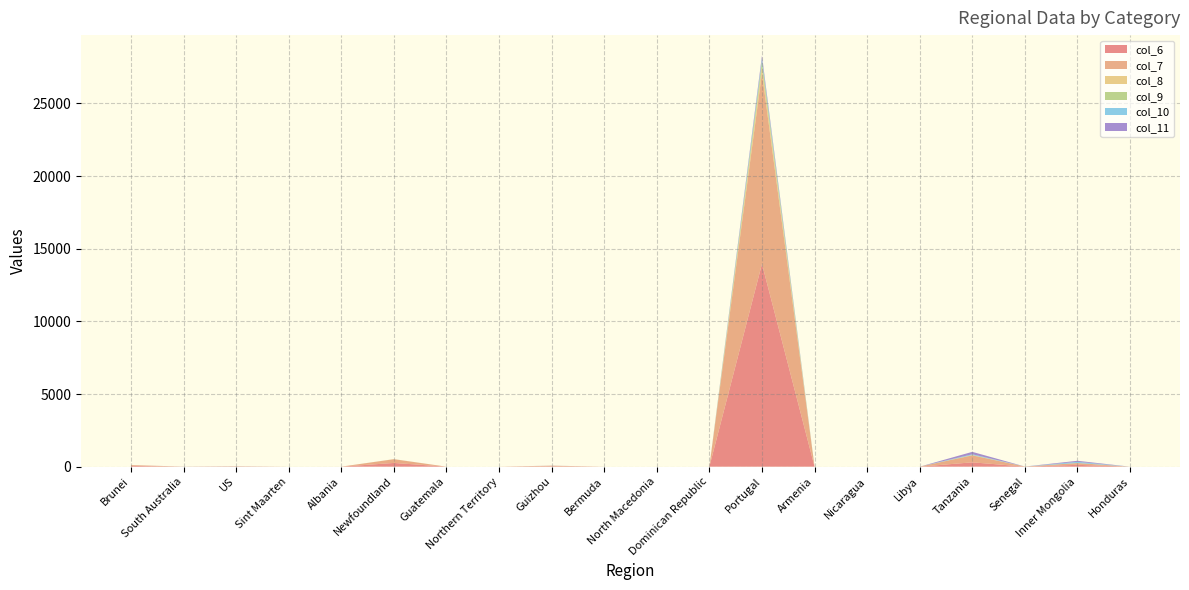

Reading left to right, what are all the values shown in this chart?

col_6: 54	2	13	0	1	257	0	0	29	0	0	0	13956	0	0	0	299	4	126	0
col_7: 54	2	13	0	0	257	0	0	38	0	0	0	13141	0	0	0	480	4	124	0
col_8: 0	0	0	0	0	3	0	0	0	0	0	0	409	0	0	0	10	0	1	0
col_9: 0	0	0	0	0	3	0	0	0	0	0	0	380	0	0	0	16	0	1	0
col_10: 0	2	3	0	0	0	0	0	2	0	0	0	205	0	0	0	48	1	79	0
col_11: 0	2	3	0	0	0	0	0	2	0	0	0	196	0	0	0	167	0	74	0